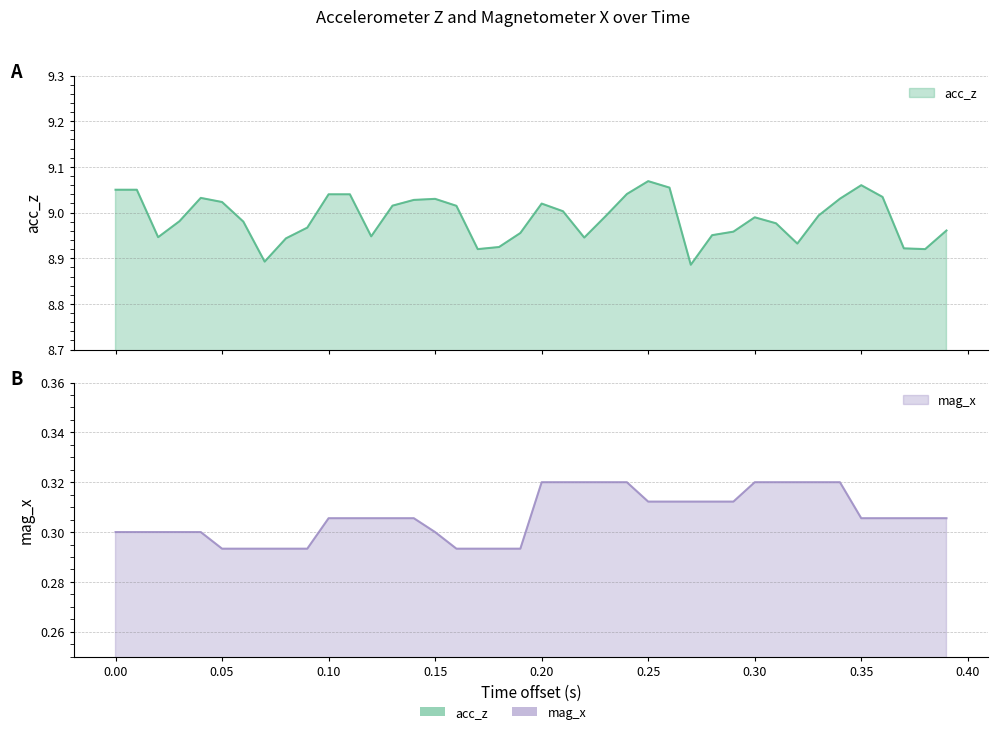

What is the difference between the maximum and second lowest values in the acc_z series?

0.2